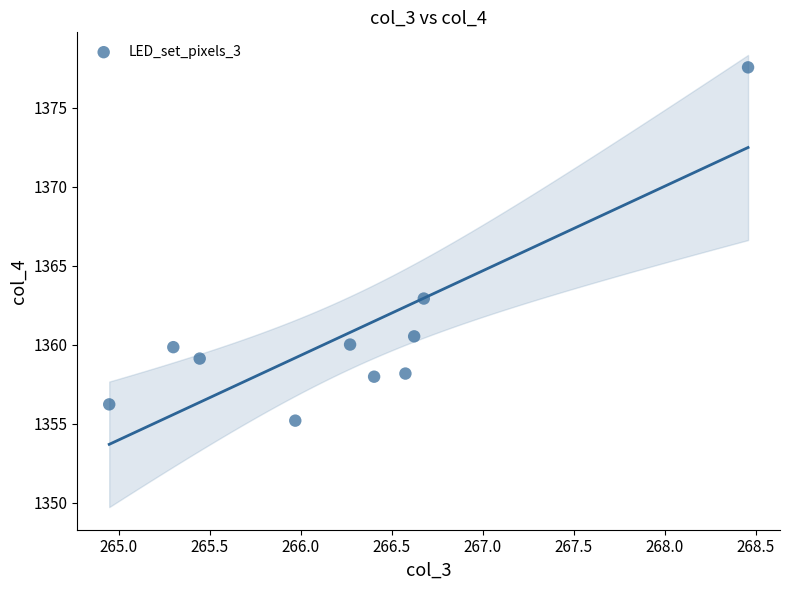

What Y value in the scatter plot is closest to 1366?

1362.9